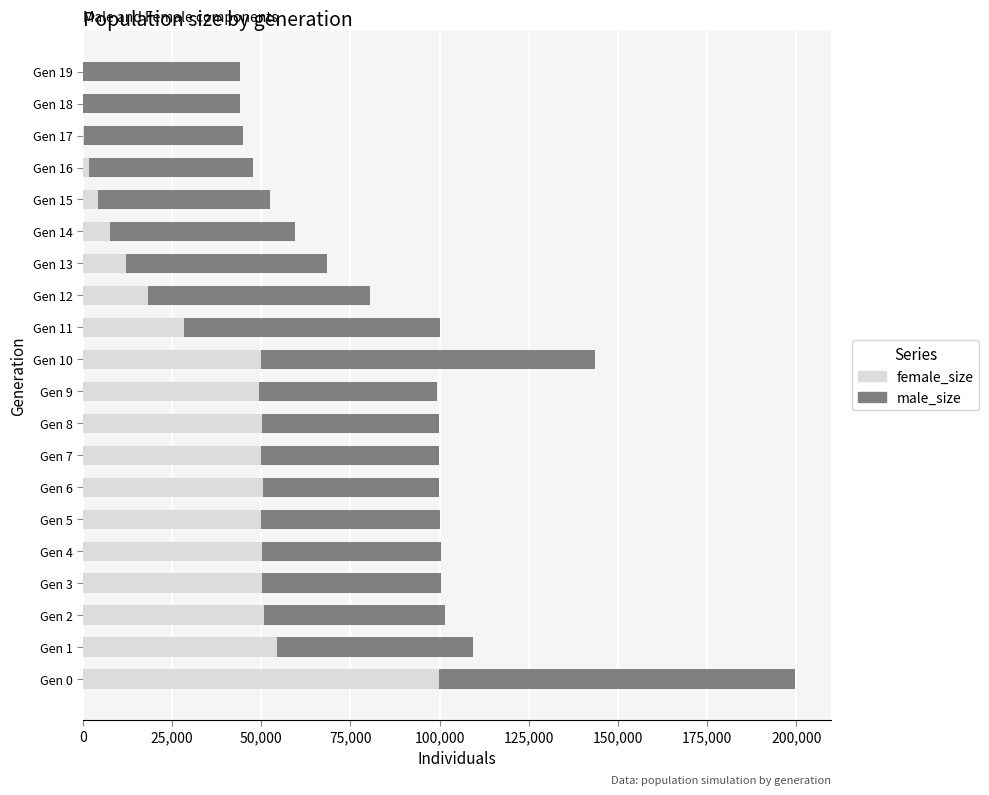

At which category is the sum across all series the highest?

Gen 0